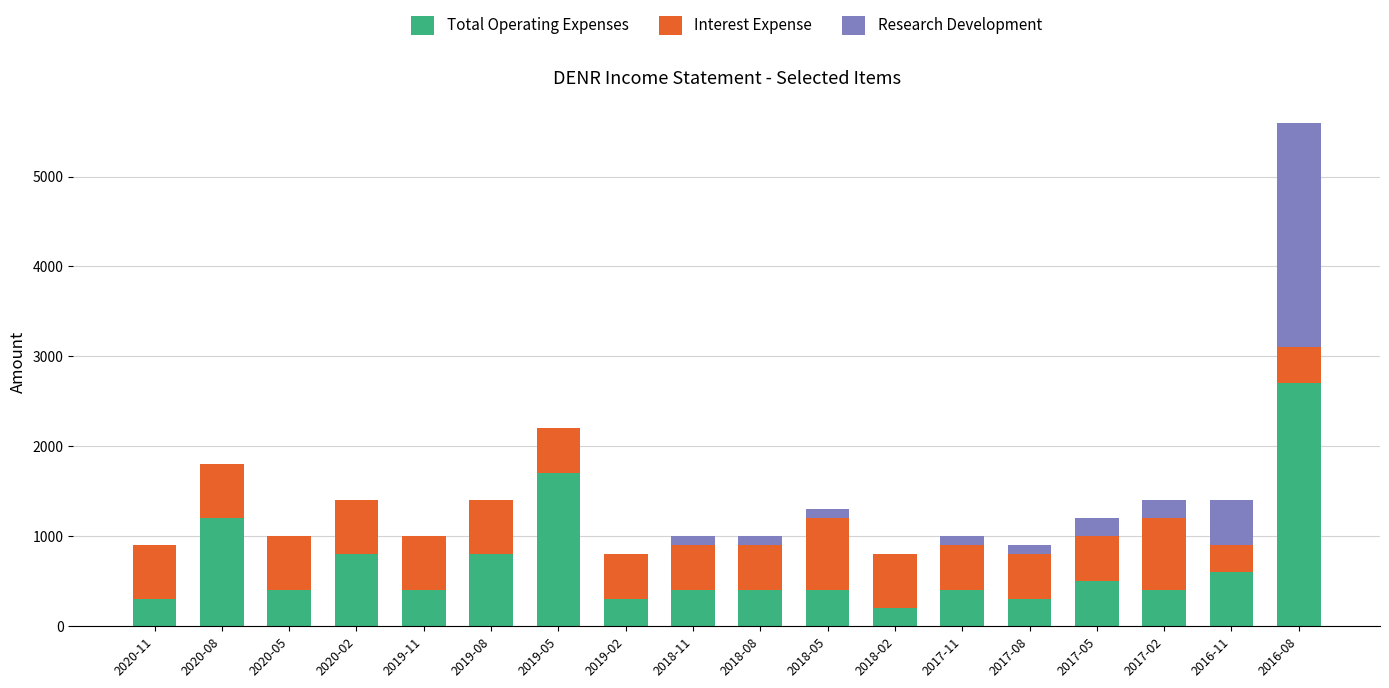

At which category is the sum across all series the highest?

2016-08